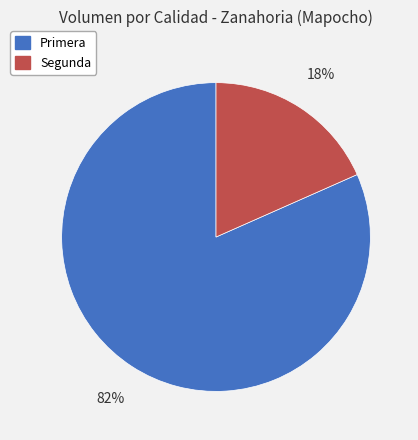

To the nearest percent, what is the average slice percentage?

50%